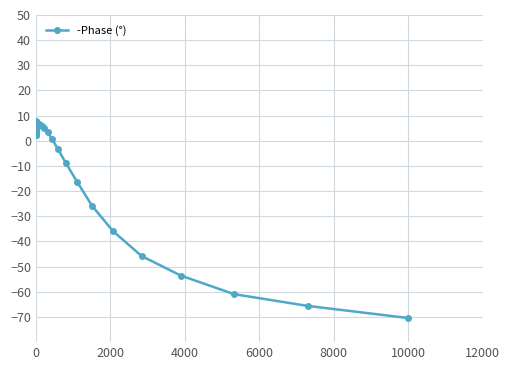

What is the difference between the maximum and second lowest values?

73.6